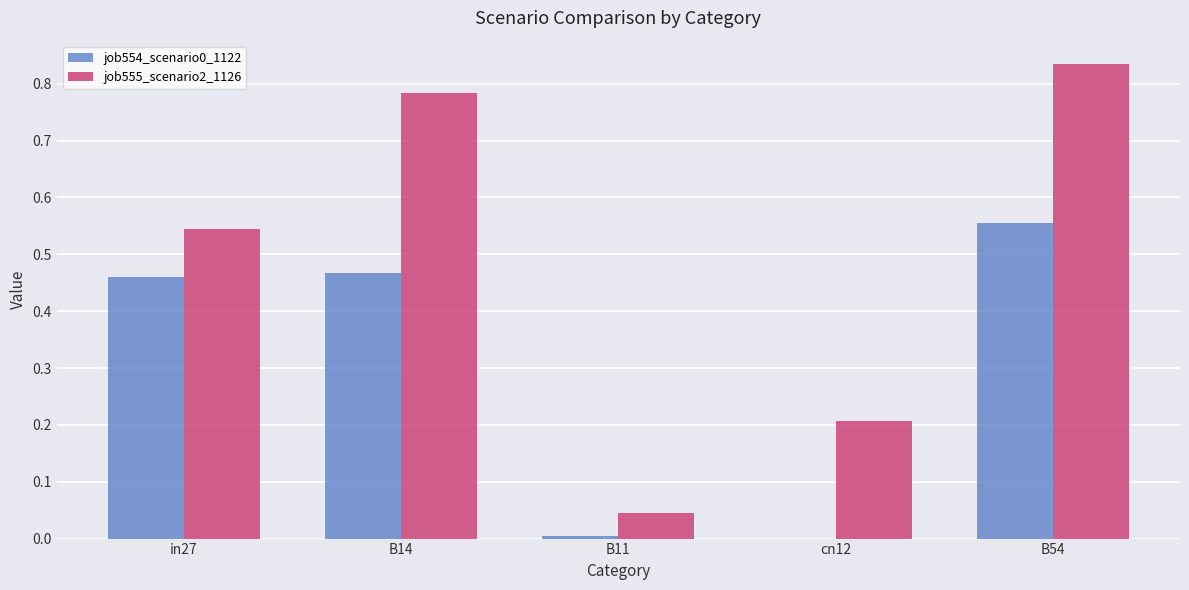

Does the chart contain stacked bars?

No